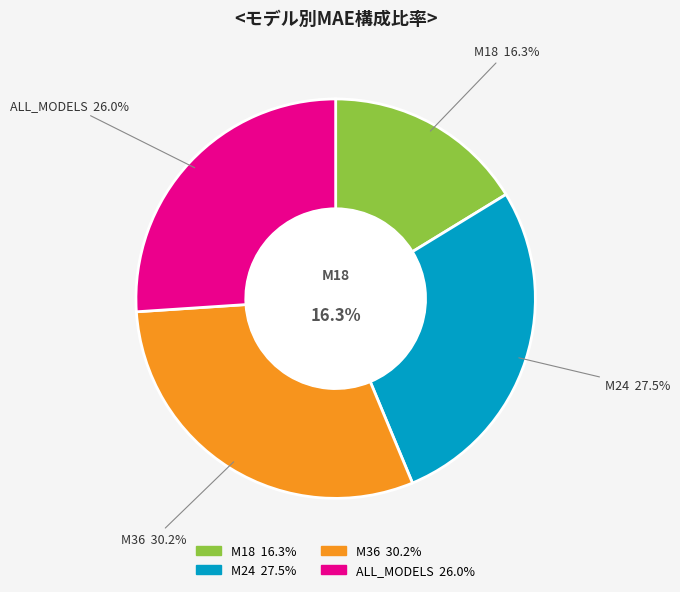

Count the number of slices in the pie.

4